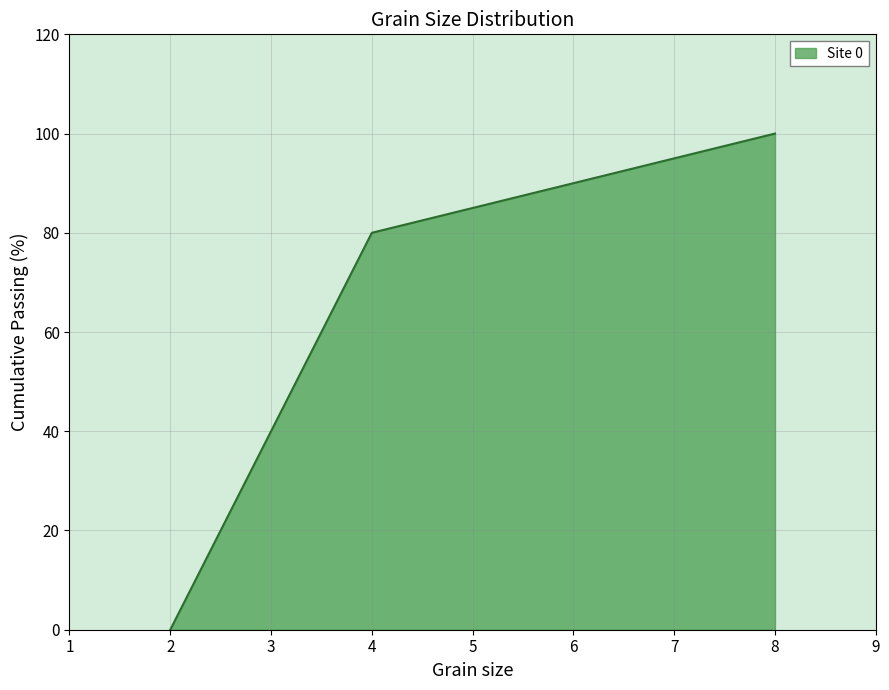

Which category has the lowest value across all series?

2